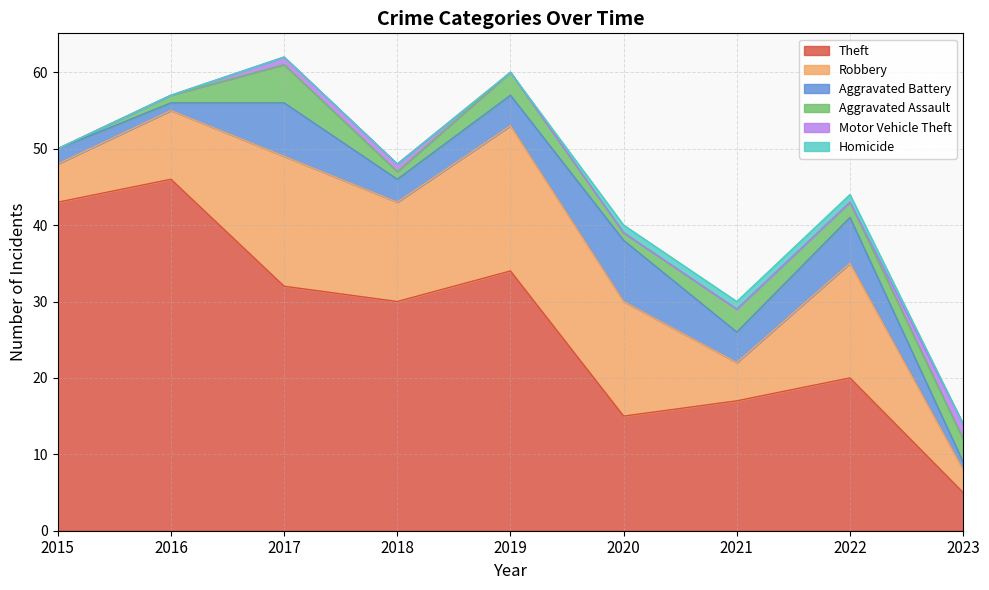

What is the difference between the highest and lowest values at 2019?

34